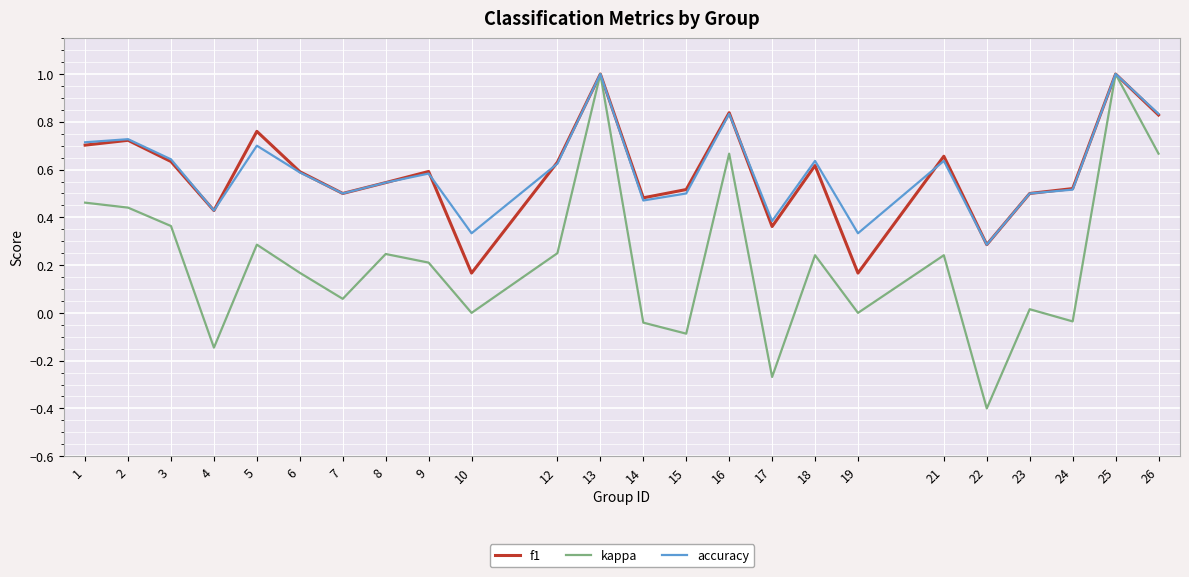

The accuracy series shows 0.2 at 3. True or false?

False